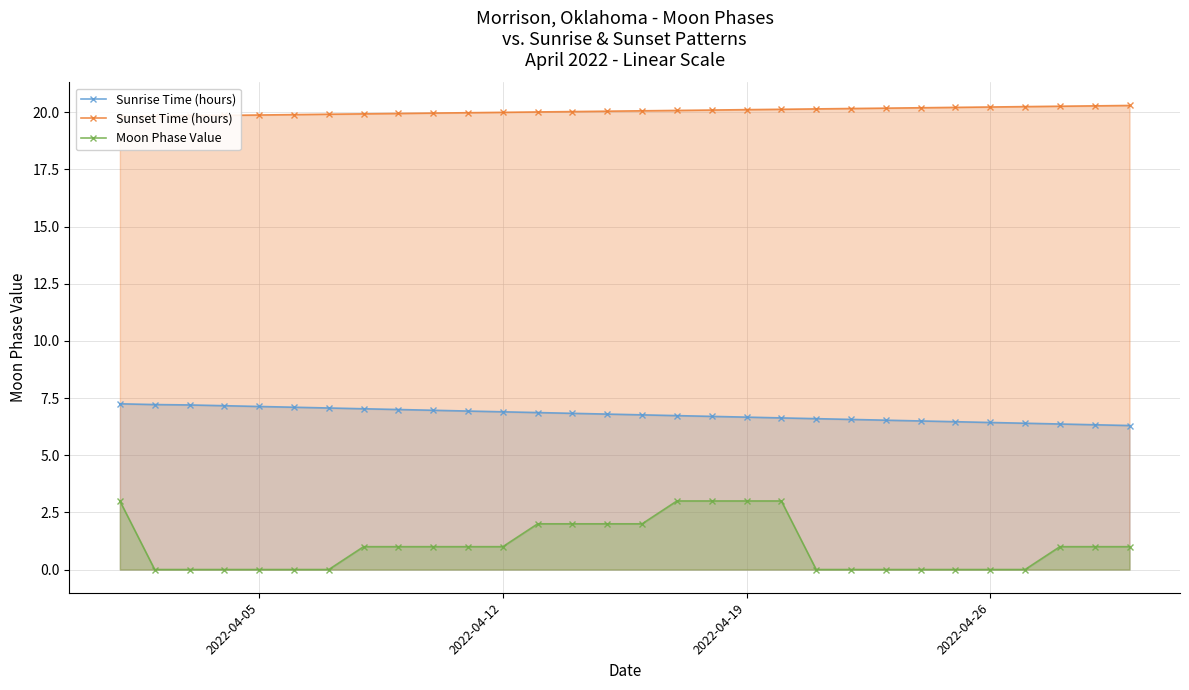

How many data points does each series have?

30